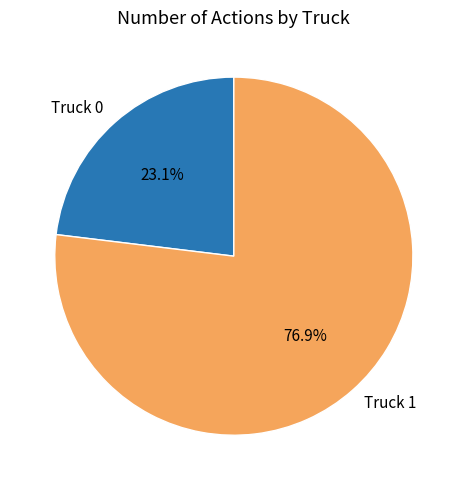

True or false: Truck 0 accounts for 23% of the total.

True